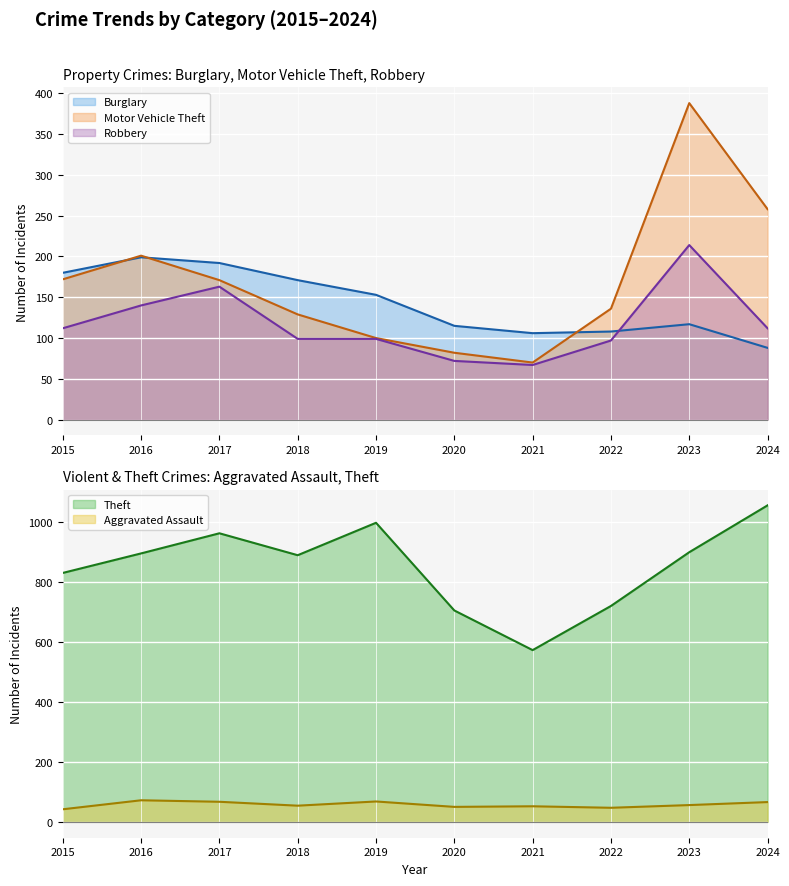

What value does the Robbery series have at 2018?

99